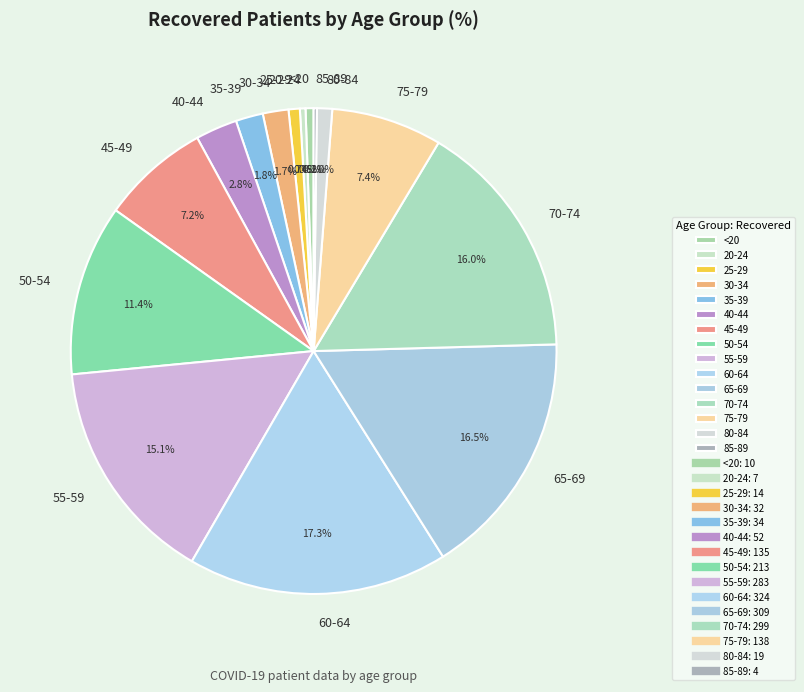

Which has a higher value, 55-59 or 45-49?

55-59